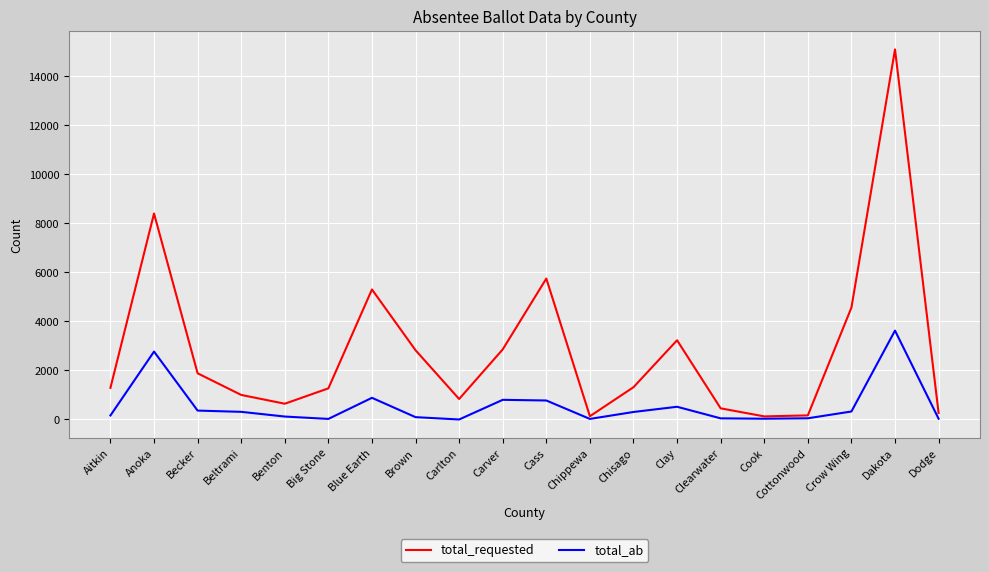

True or false: total_ab has more than 1 interior local peaks.

True